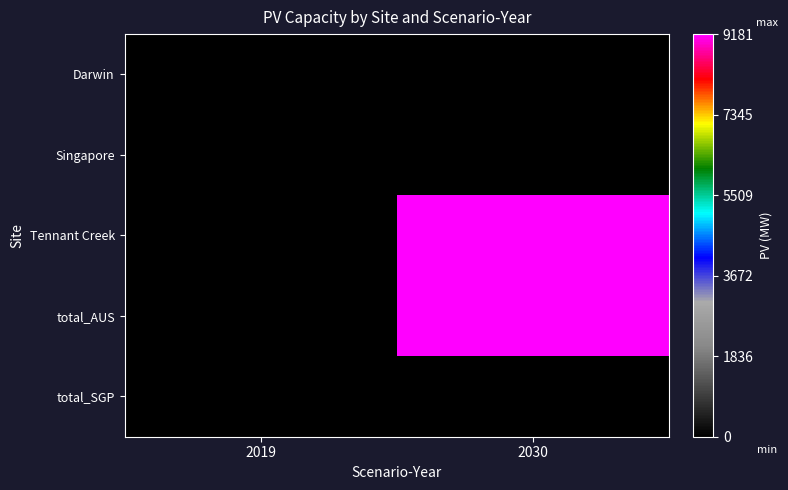

Which series has the largest range (max minus min)?

Tennant Creek